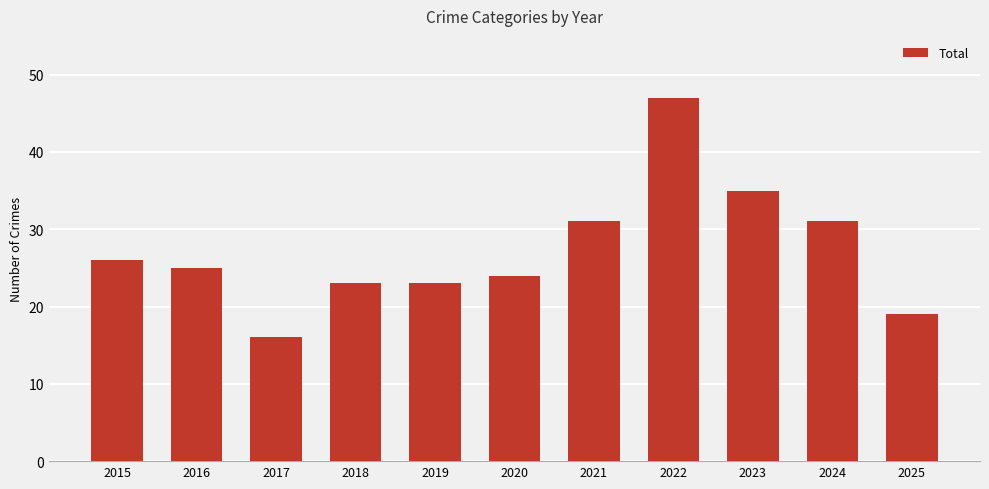

The chart shows a value of 23 at 2019. True or false?

True